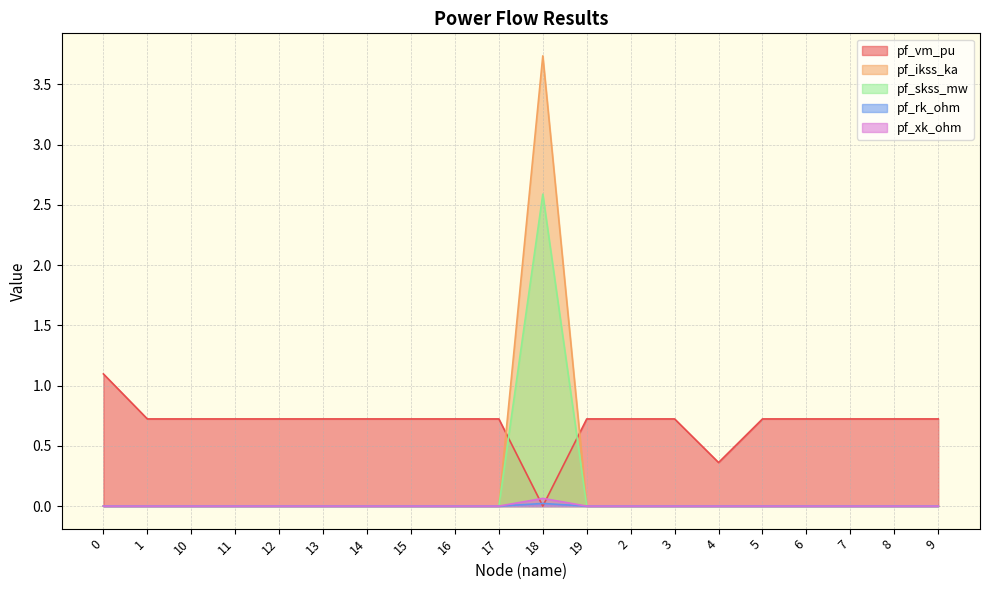

How many pf_skss_mw values are between 0 and 1?

19